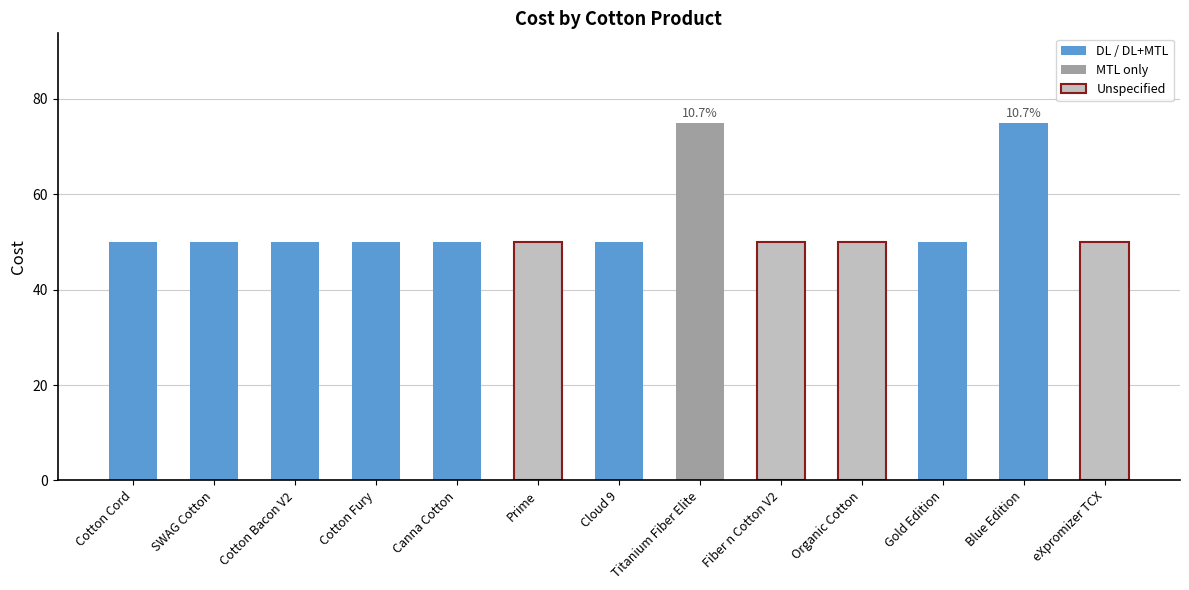

What is the difference between the second highest and minimum values?

25